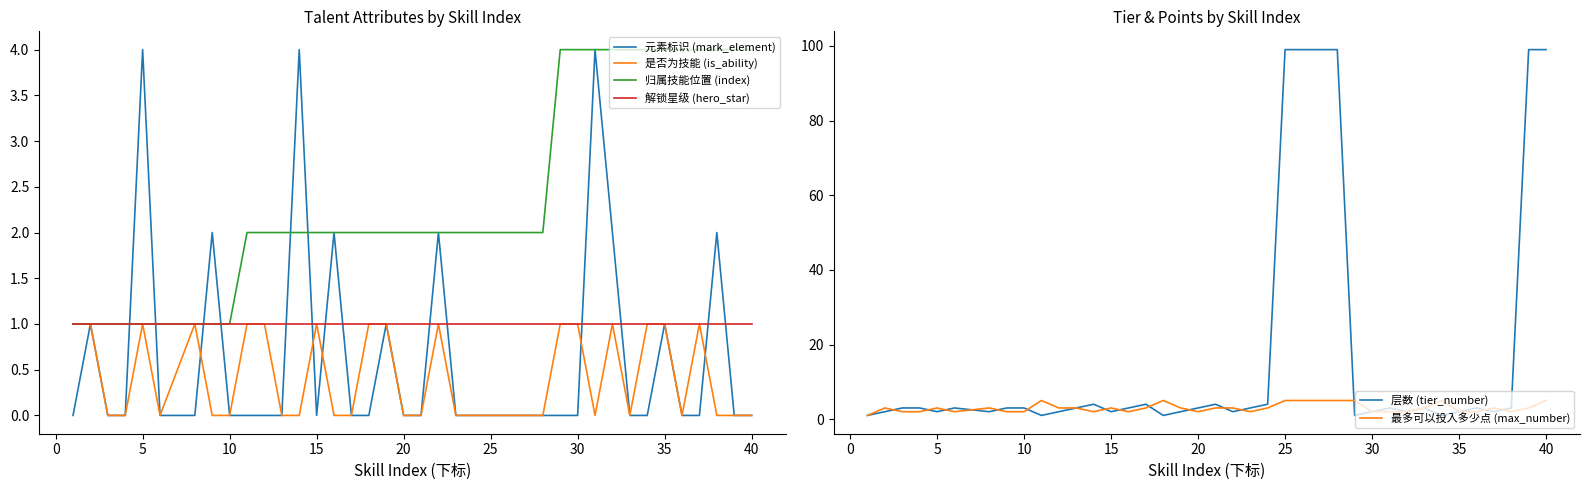

What is the maximum value for 元素标识 (mark_element)?

4